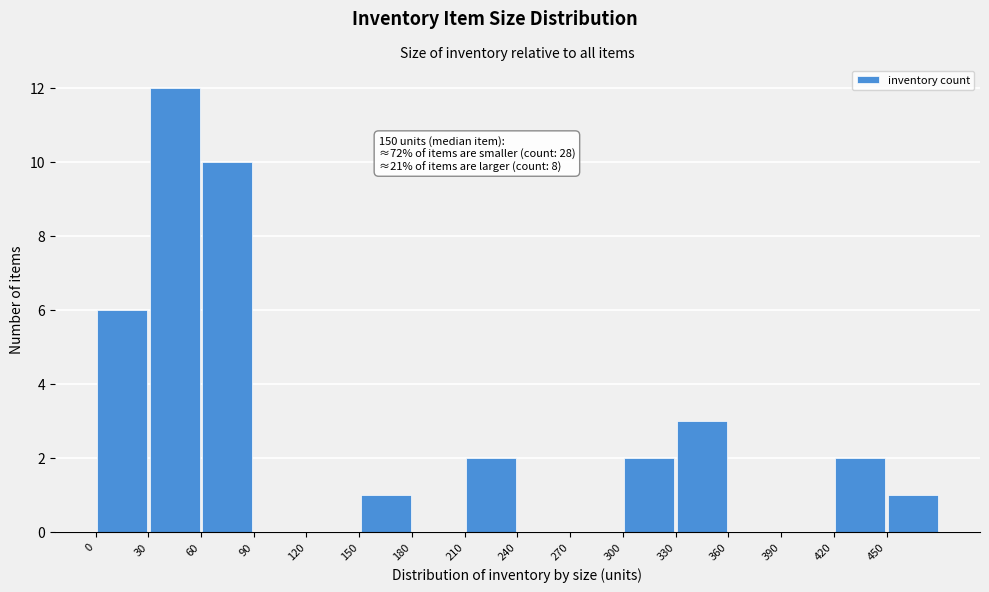

Which range on the x-axis has the tallest bar?

30 to 60